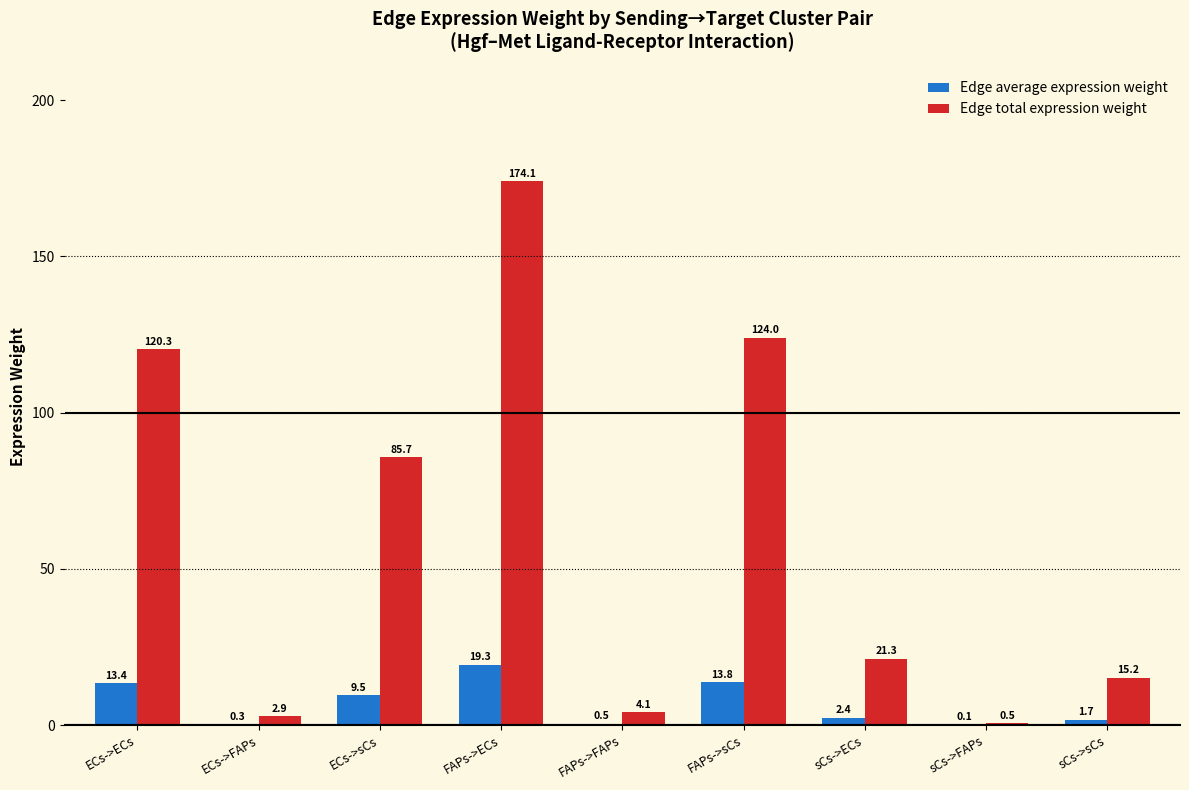

Is the value of Edge total expression weight at sCs->FAPs greater than the value of Edge average expression weight at sCs->FAPs?

Yes